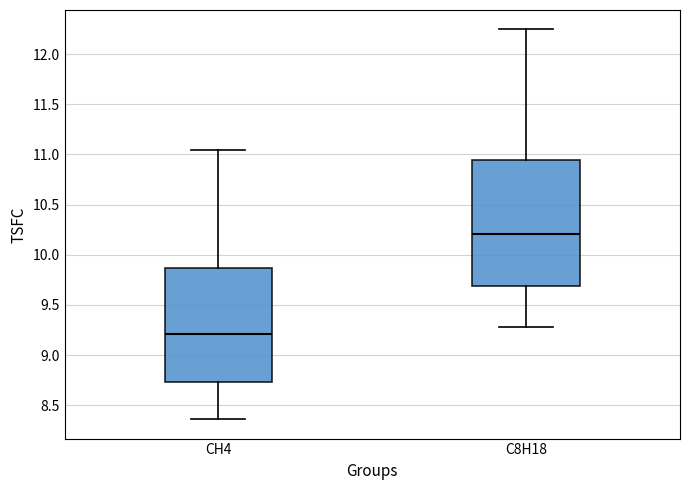

Reading left to right, read every box against the y-axis: the position of its median line, the range the box covers, and the ends of its whiskers. The values are not printed on the chart, so give them approximately, as read against the axis.

CH4: median 9.20, box 8.75 to 9.85, whiskers 8.35 to 11.05
C8H18: median 10.20, box 9.70 to 10.95, whiskers 9.30 to 12.25